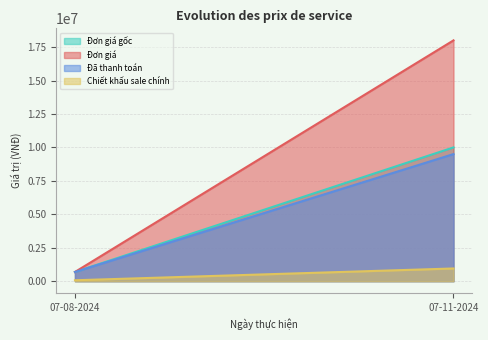

What is the label of the 1st point from the right?

07-11-2024